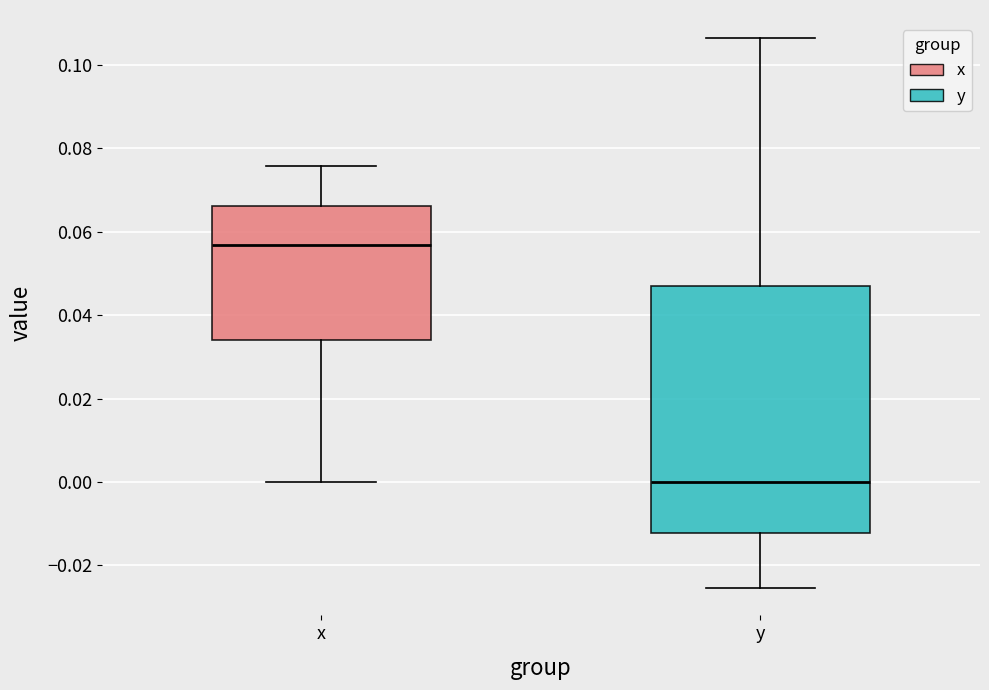

Reading left to right, transcribe this box plot: for each box, give where its median line is, the range the box spans, and where its two whiskers end, as read against the y-axis. The values are not printed on the chart, so give them approximately, as read against the axis.

x: median 0.056, box 0.034 to 0.066, whiskers 0.000 to 0.076
y: median 0.000, box -0.012 to 0.046, whiskers -0.026 to 0.106